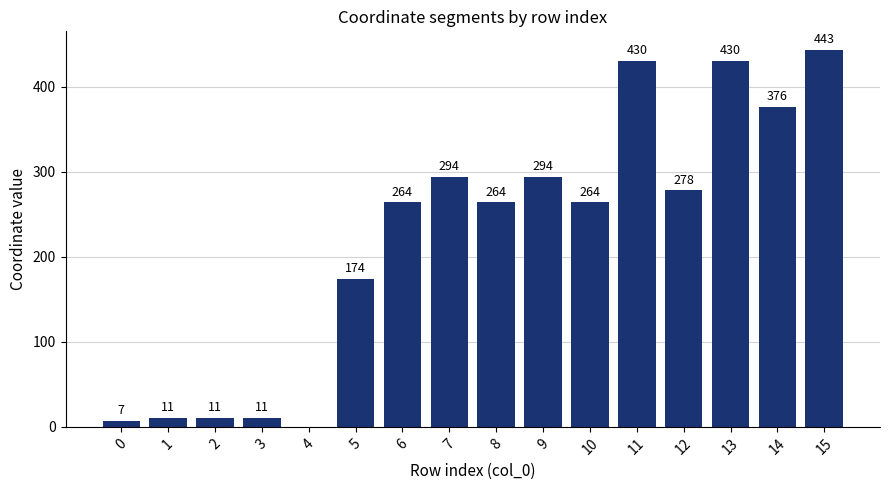

The value at 6 is 397. True or false?

False